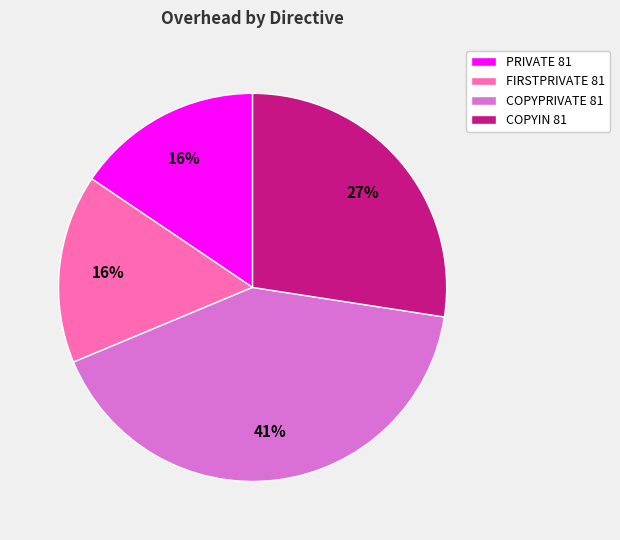

Is it true that PRIVATE 81 is 16% of the pie?

True